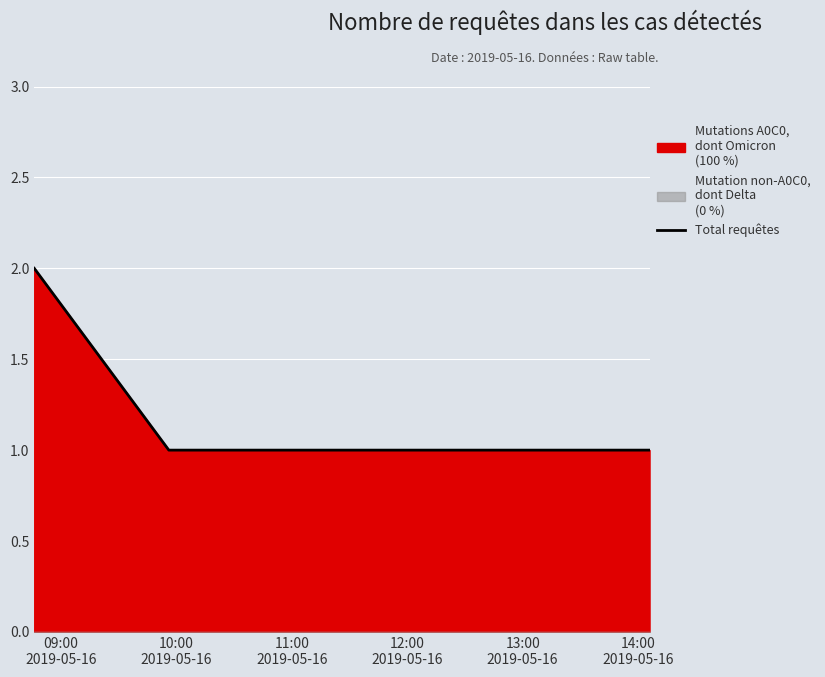

True or false: Total requêtes has more than 2 points higher than both neighbors.

False